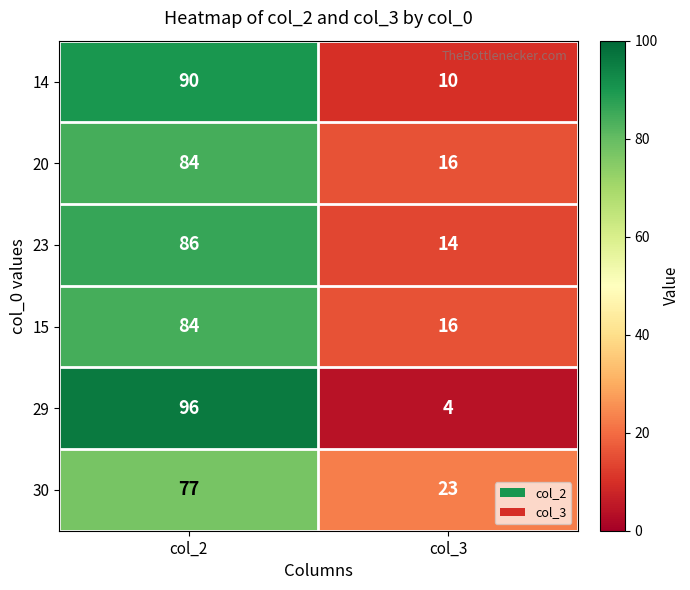

Count the number of categories in the chart.

2